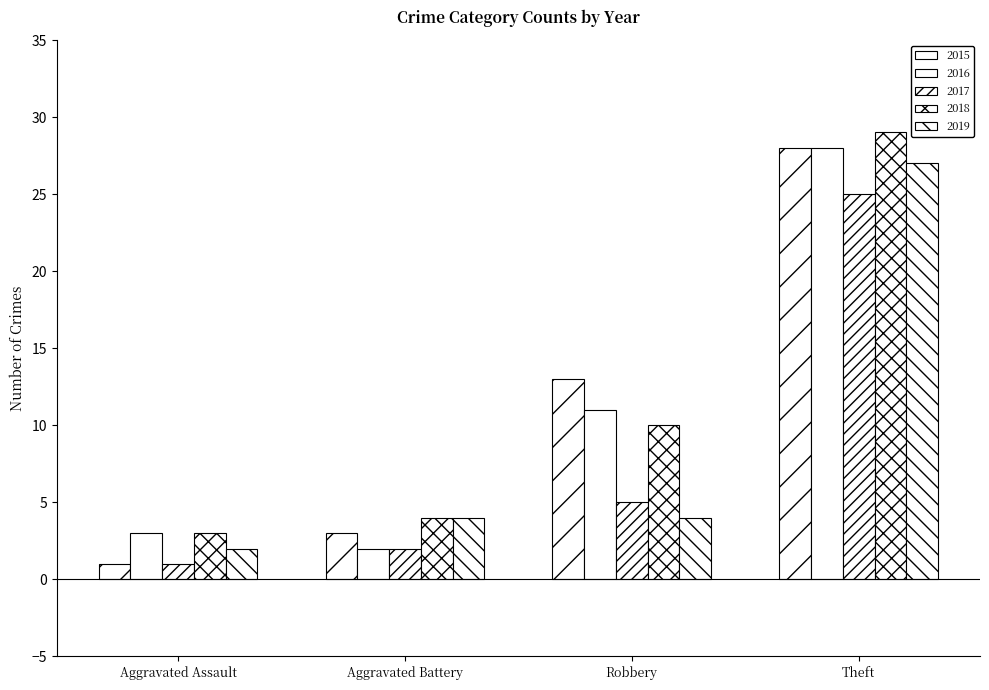

Is the value of 2018 at Robbery greater than the value of 2016 at Theft?

No